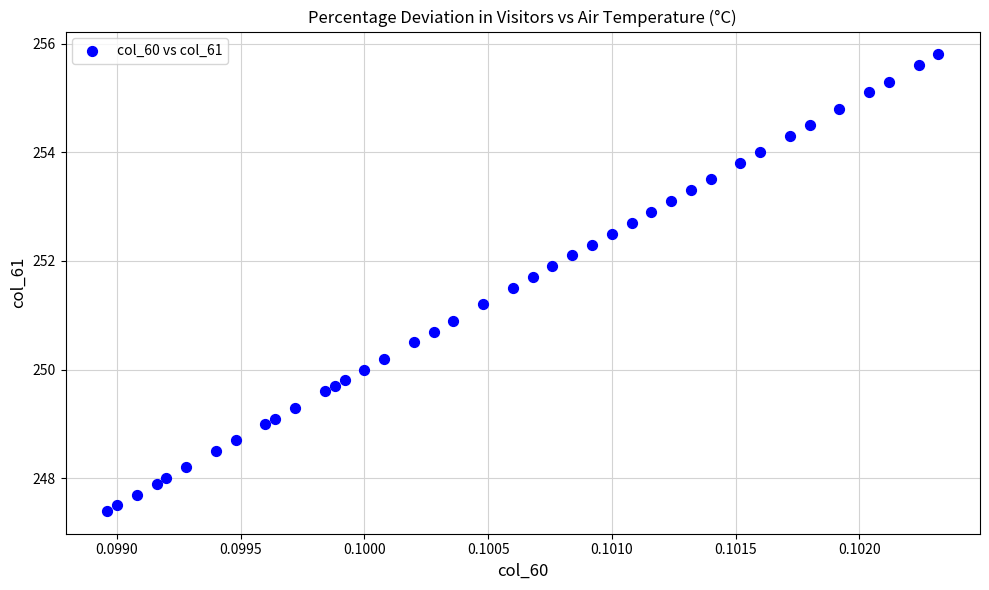

What Y value in the scatter plot is closest to 251?

250.9